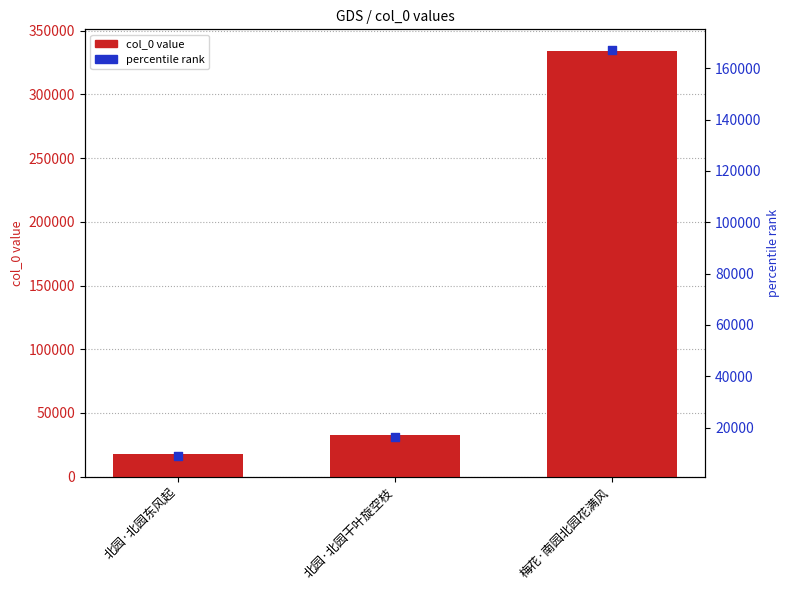

Is the value of col_0 at 梅花·南园北园花满风 greater than the value of percentile rank at 北园·北园东风起?

Yes